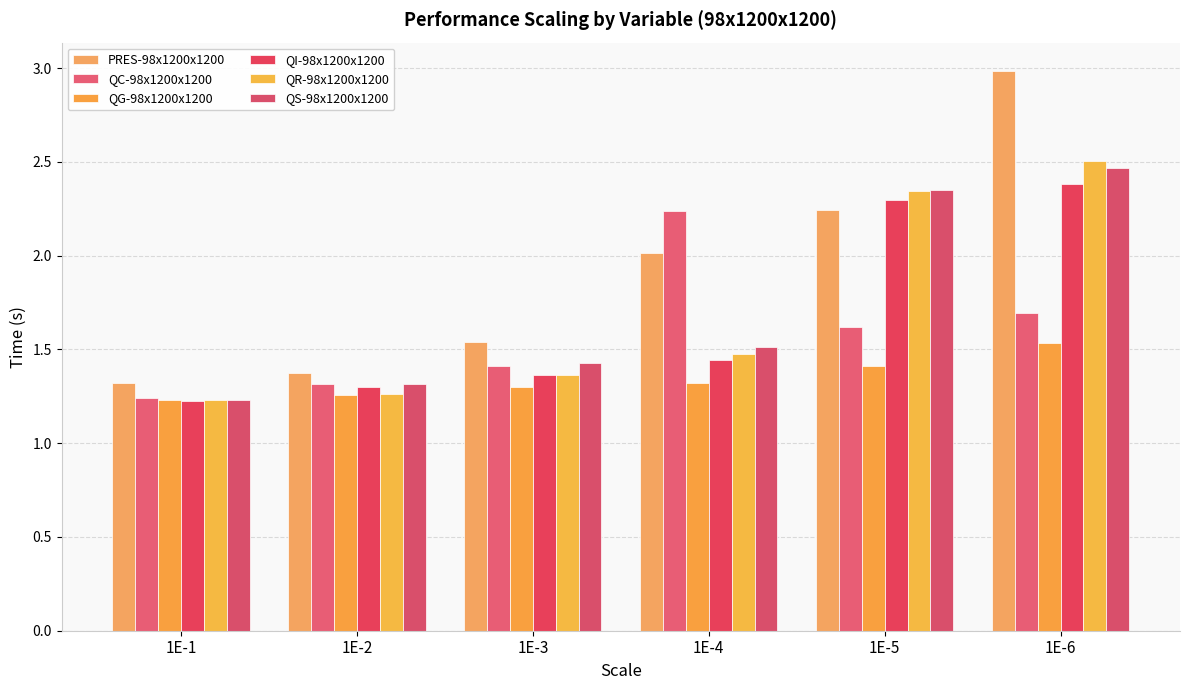

True or false: QG-98x1200x1200 has a value of 1.4 at 1E-5.

True